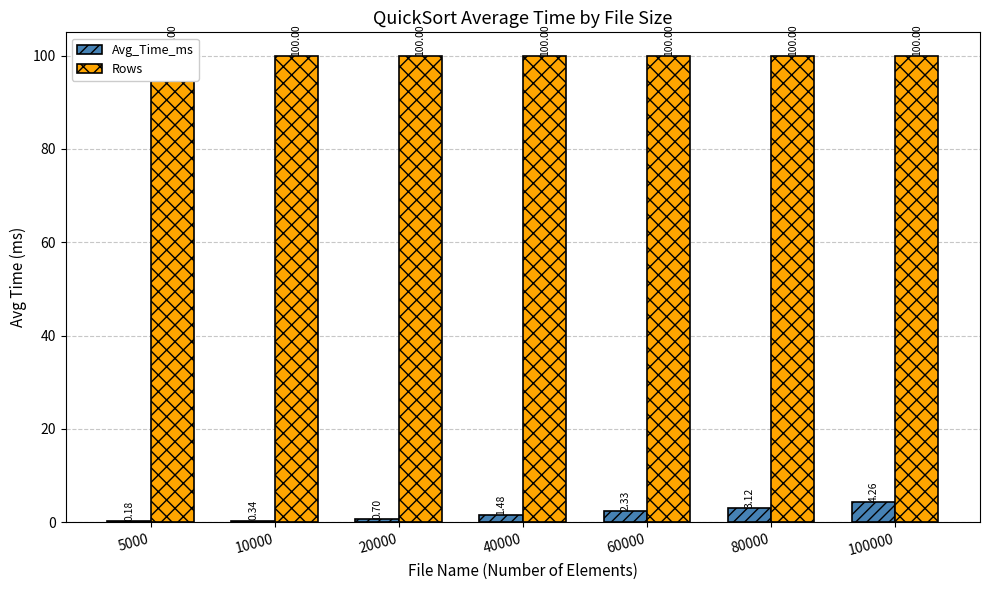

Read the Rows value at 20000.

100.0